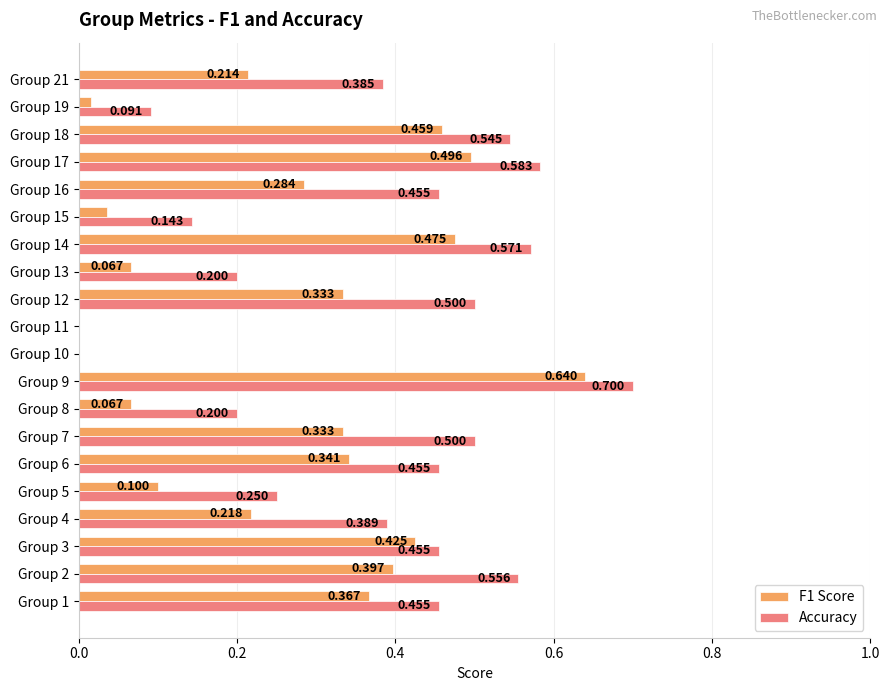

Which series has the largest total across all categories?

Accuracy